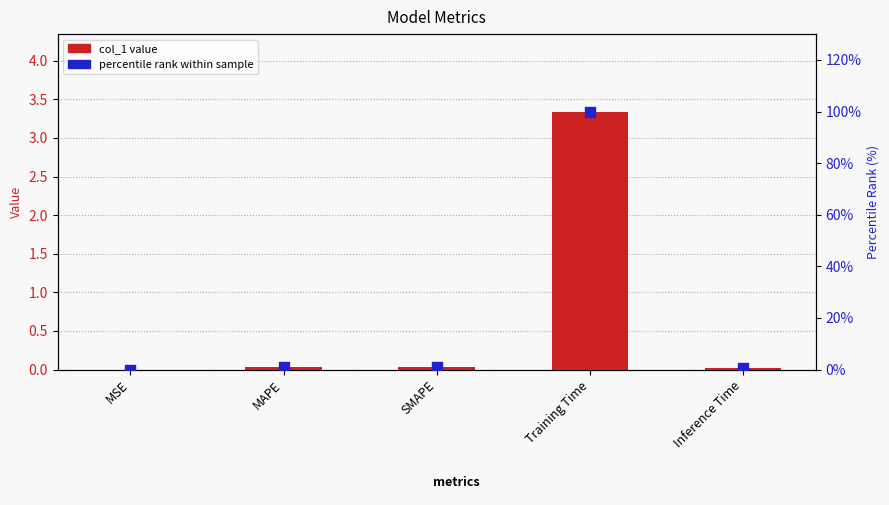

At which category is the sum across all series the highest?

Training Time